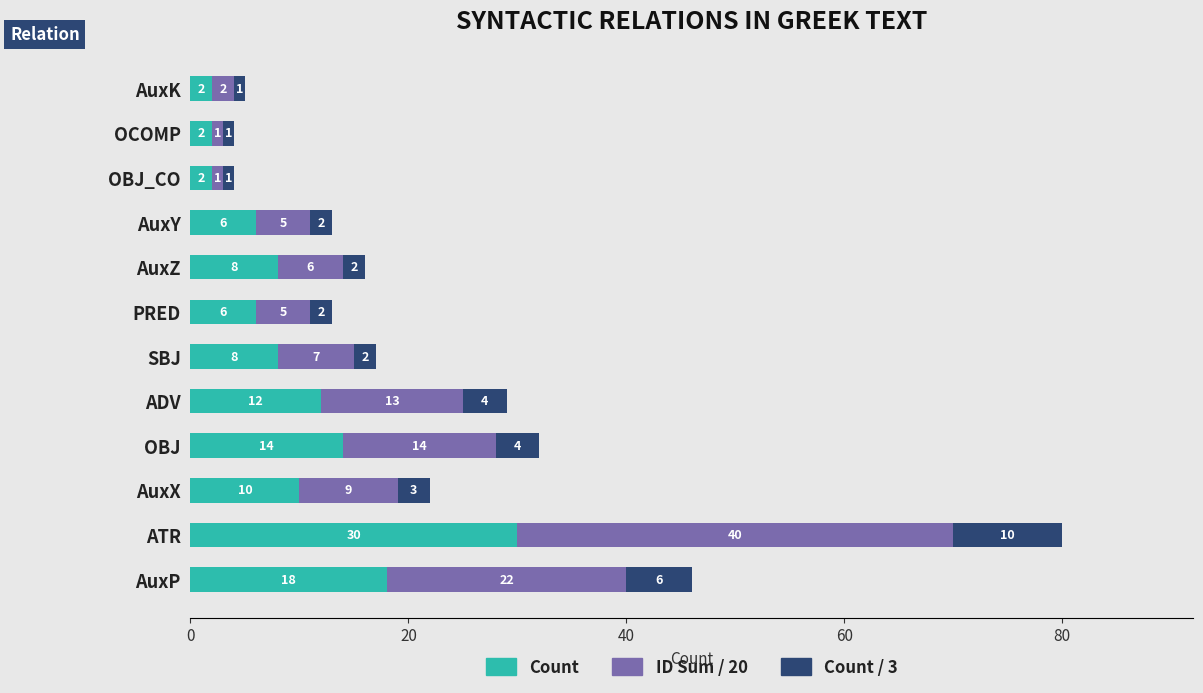

What is the sum of the Count values at OBJ and AuxK?

16